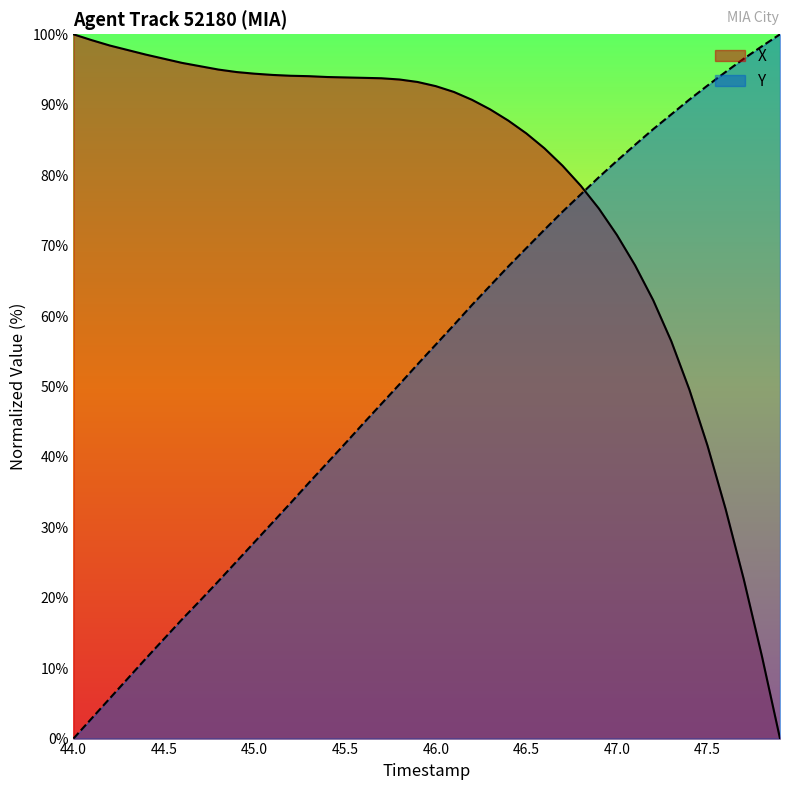

The X series shows 41.6 at 47.5. True or false?

True